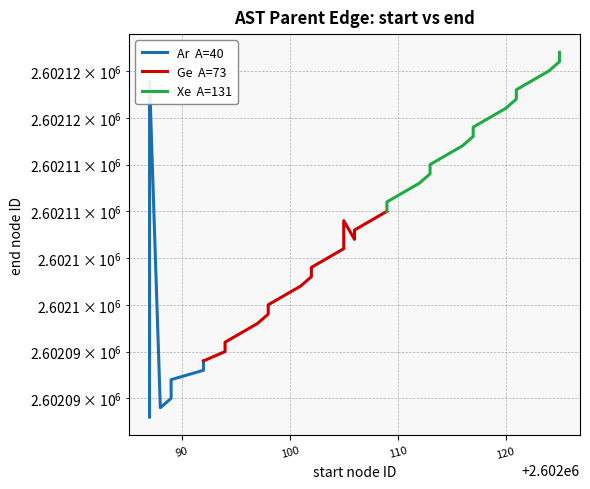

Is it true that Ge  A=73 equals 1105171 at 90?

False